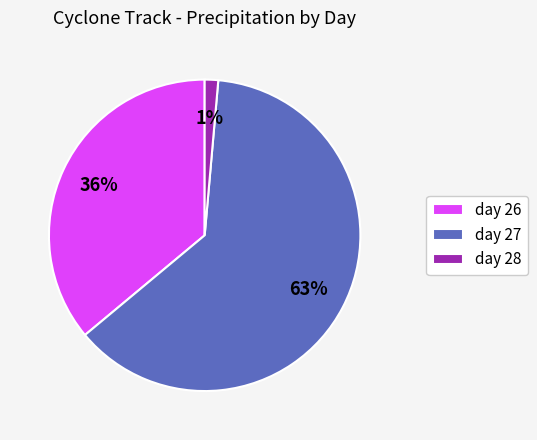

Between day 26 and day 28, which is larger?

day 26